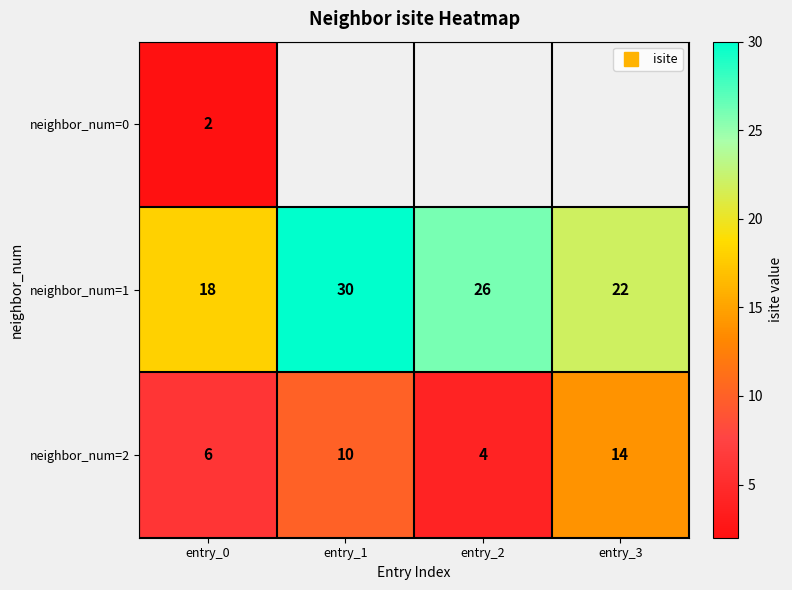

Which series has the largest total across all categories?

neighbor_num=1